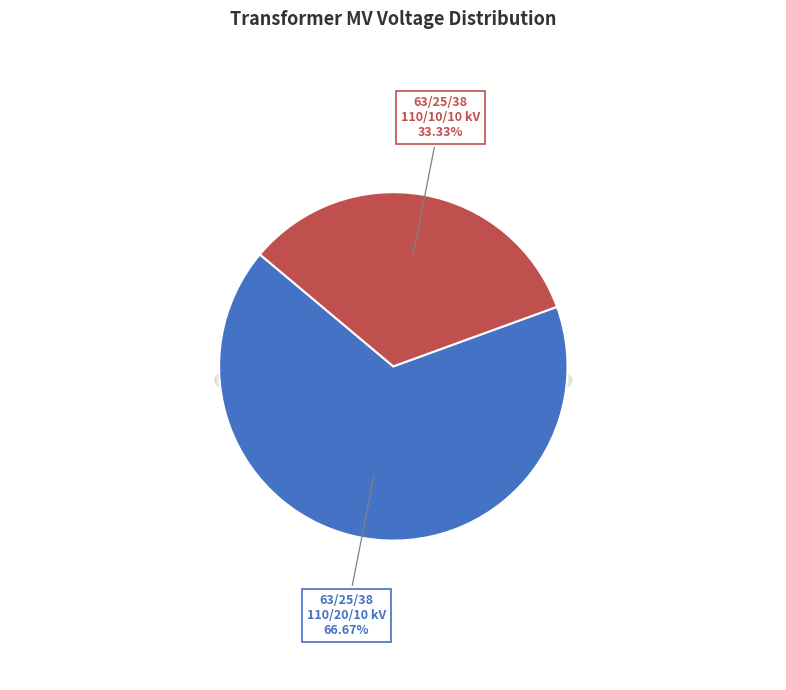

Is 63/25/38 MVA 110/20/10 kV the majority of the pie?

Yes